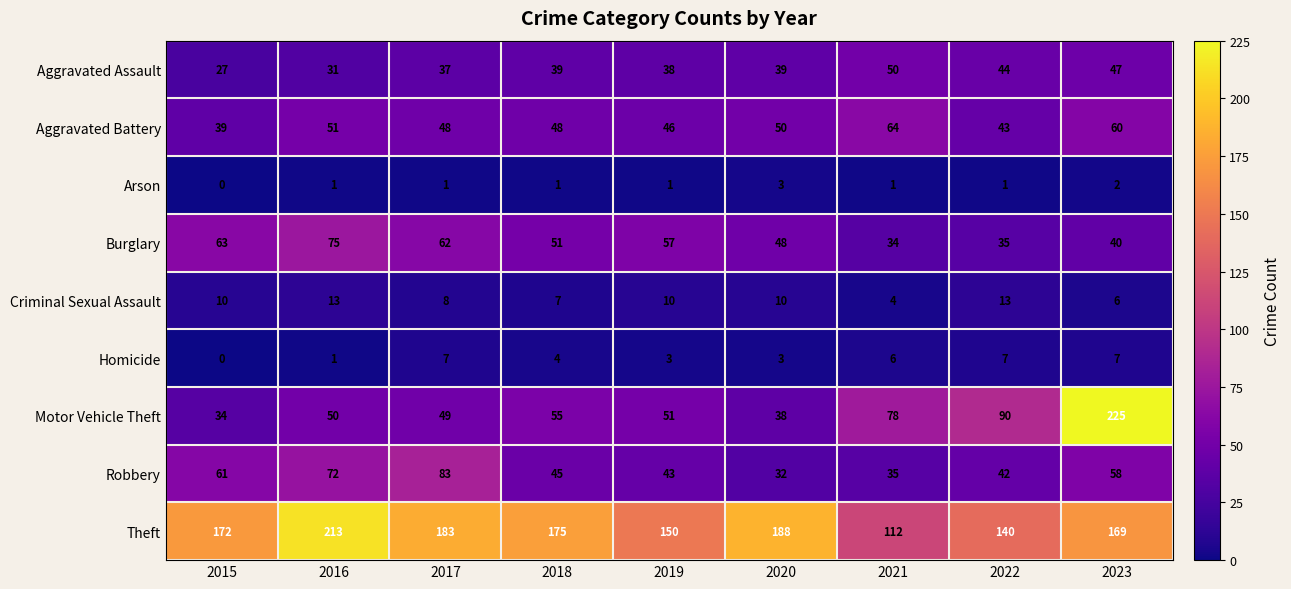

At 2018, list the series in order from smallest to largest.

Arson, Homicide, Criminal Sexual Assault, Aggravated Assault, Robbery, Aggravated Battery, Burglary, Motor Vehicle Theft, Theft